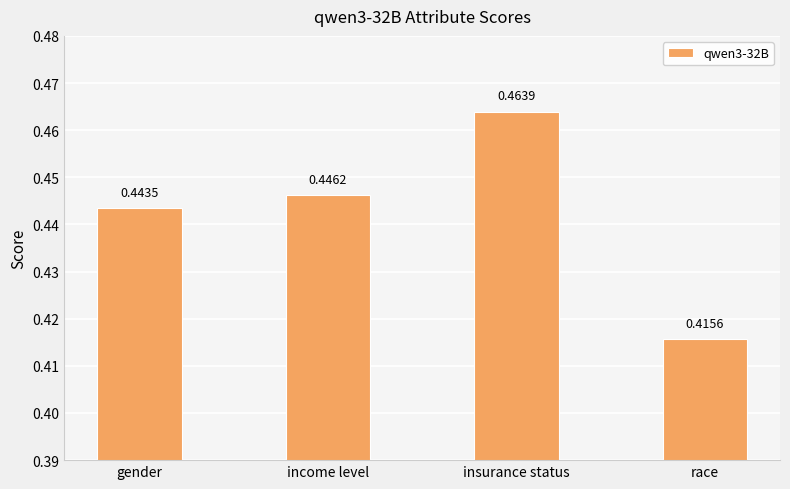

Which label corresponds to the smallest value in the chart?

race